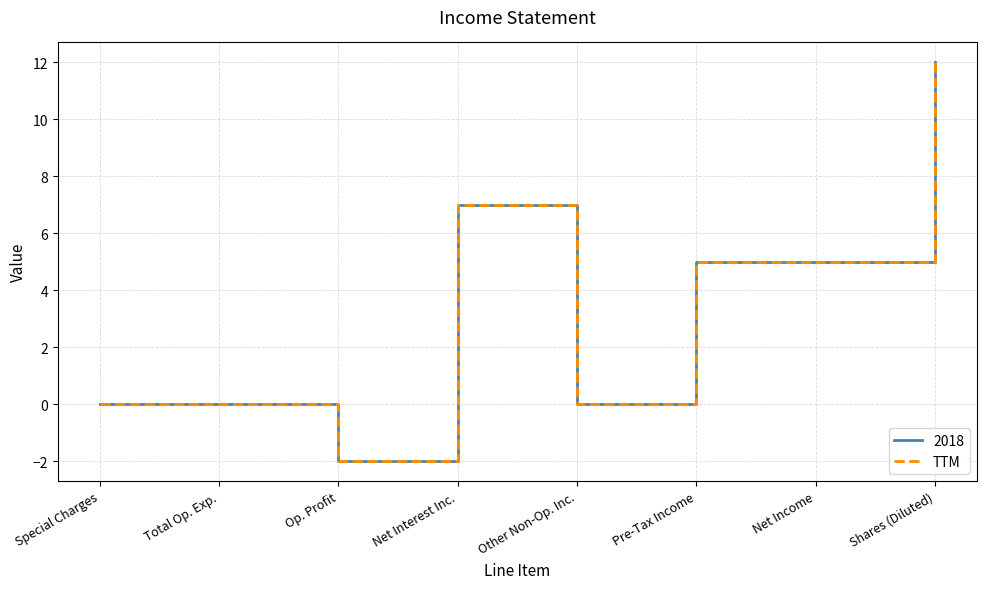

Does the chart have visible grid lines?

Yes